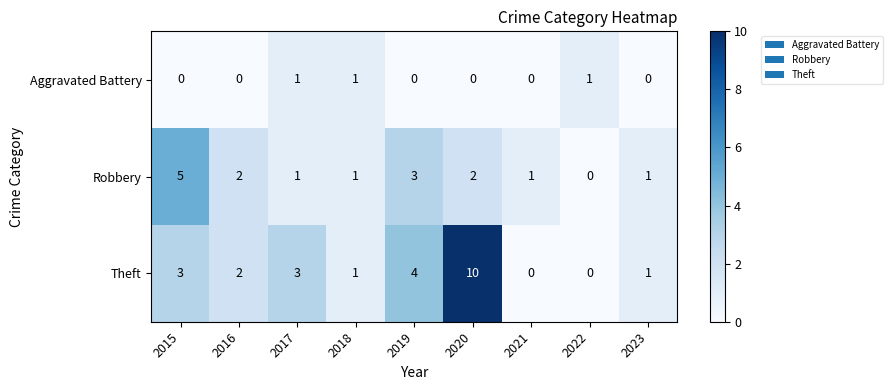

Reading left to right, what are all the values shown in this chart?

Aggravated Battery: 2015=0	2016=0	2017=1	2018=1	2019=0	2020=0	2021=0	2022=1	2023=0
Robbery: 2015=5	2016=2	2017=1	2018=1	2019=3	2020=2	2021=1	2022=0	2023=1
Theft: 2015=3	2016=2	2017=3	2018=1	2019=4	2020=10	2021=0	2022=0	2023=1